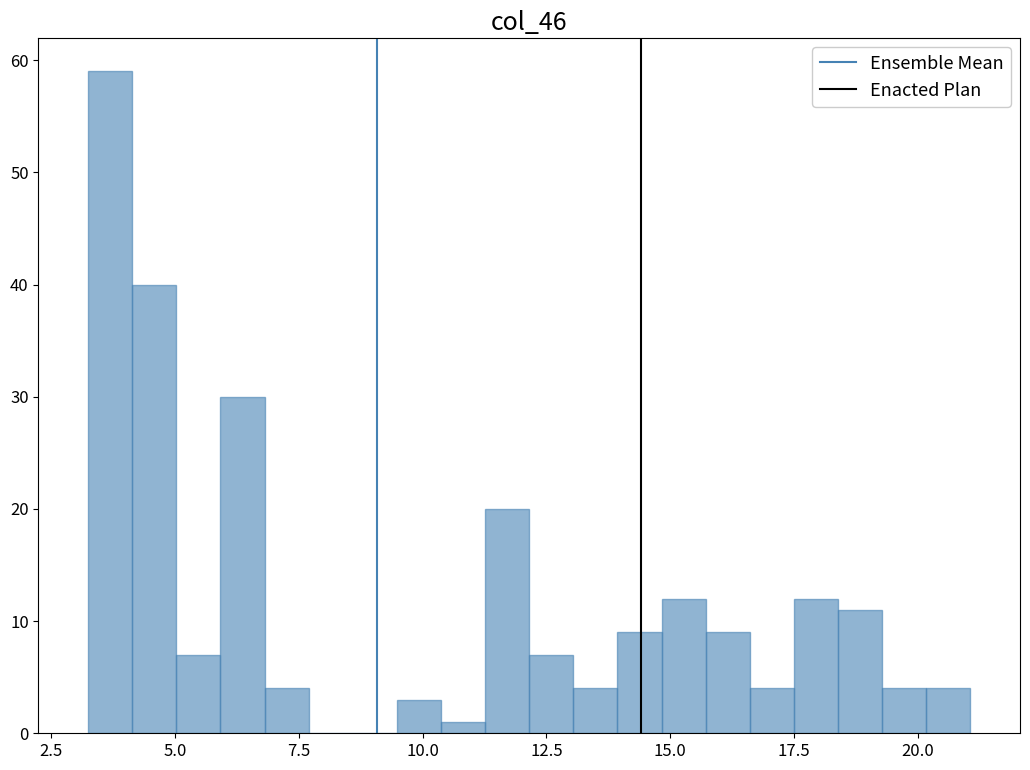

Read against the x-axis, roughly where is the centre of the tallest bar?

3.5